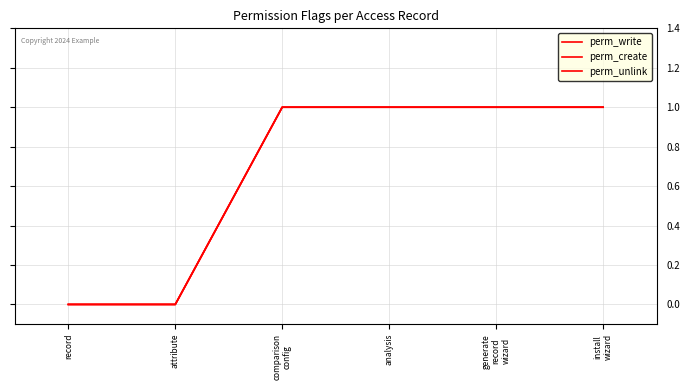

Reading left to right, transcribe all the data shown in this chart.

perm_write: 0	0	1	1	1	1
perm_create: 0	0	1	1	1	1
perm_unlink: 0	0	1	1	1	1